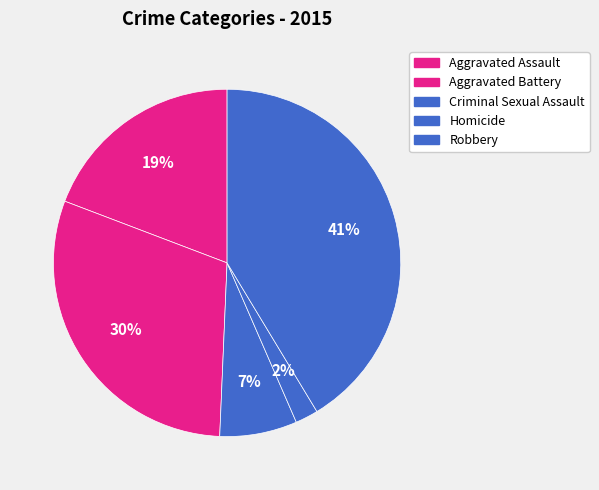

To the nearest percent, what is the average slice percentage?

20%